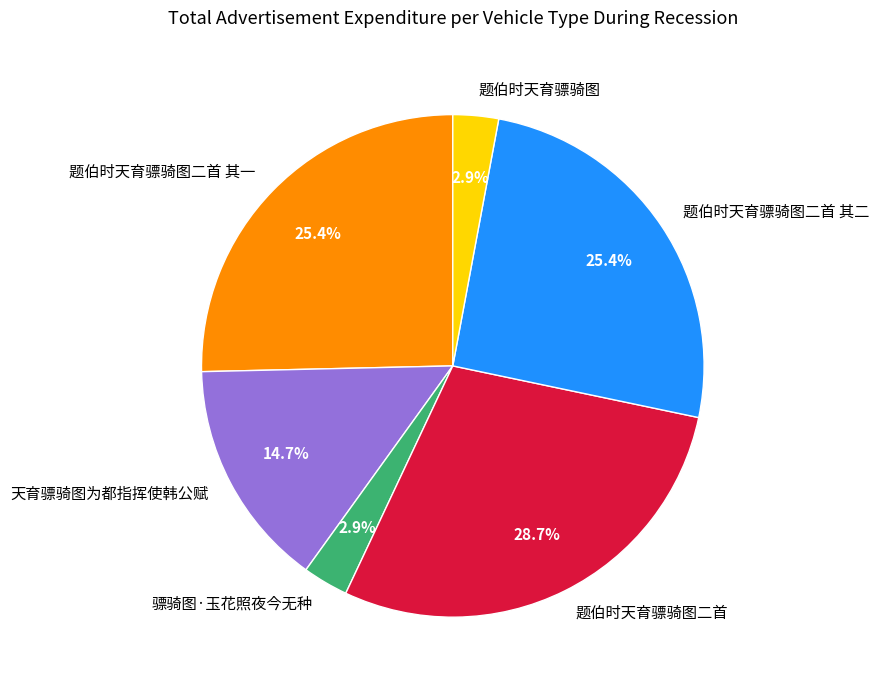

True or false: 题伯时天育骠骑图二首 其二 accounts for 25% of the total.

True